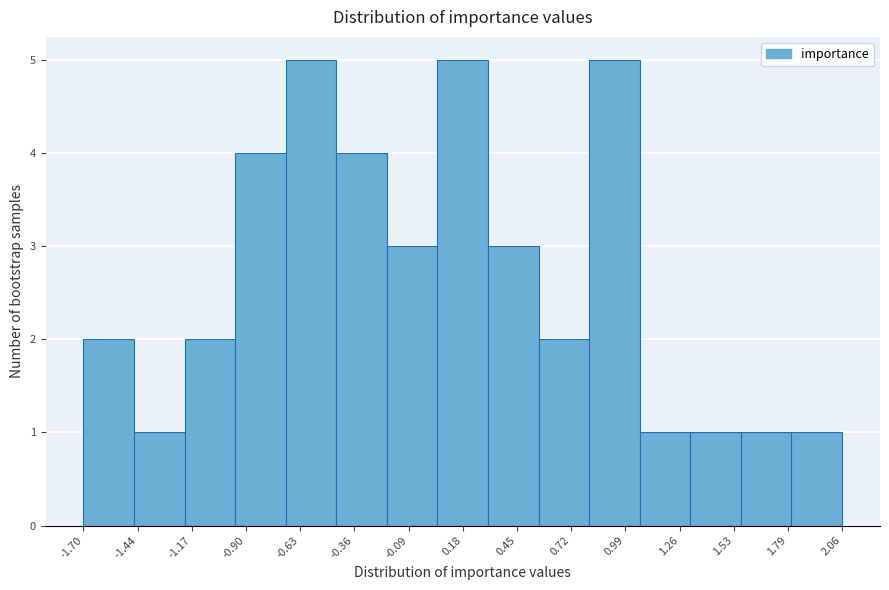

What is the height of the bar covering -0.20 to 0.05 on the x-axis? Neither the bar edges nor the heights are printed on the chart, so give them approximately, as read against the axes.

3